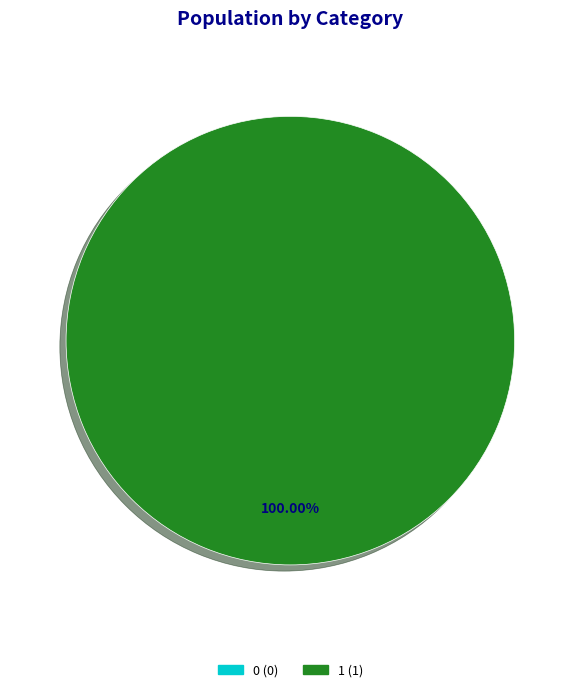

Is there any slice that represents more than half of the pie?

Yes